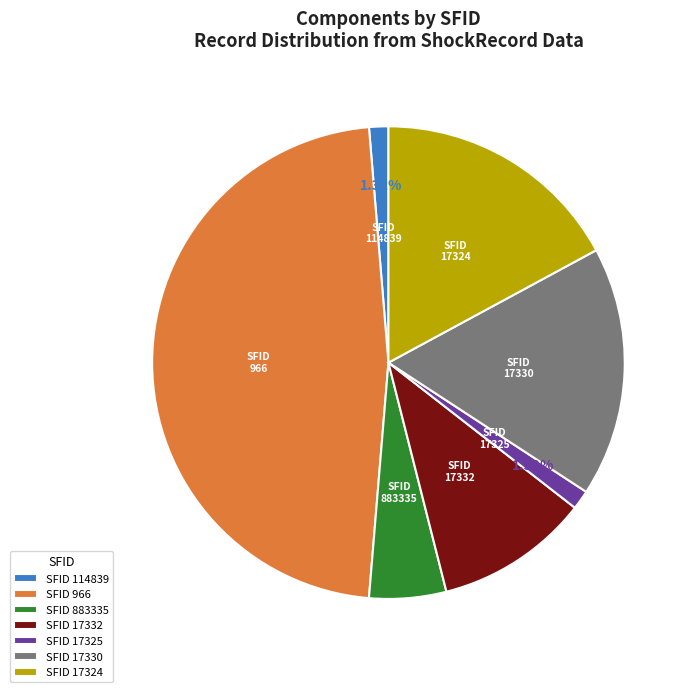

How many segments does this pie chart have?

7